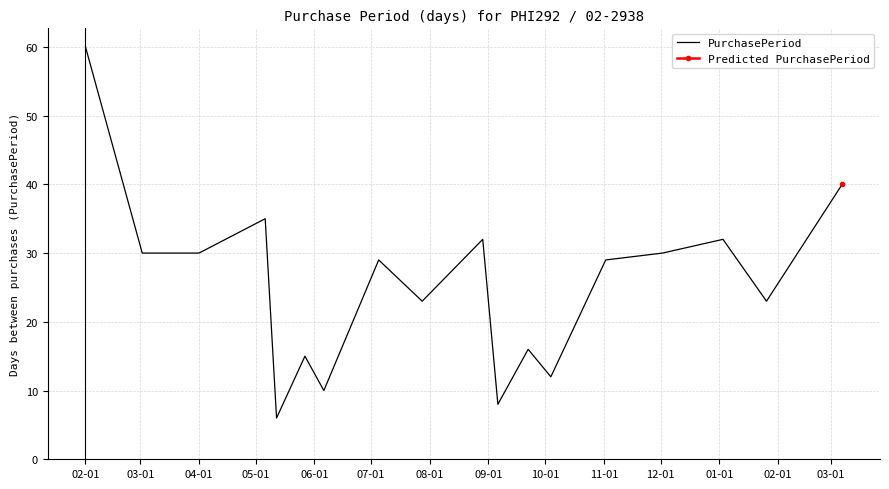

The value at 16 is 14. True or false?

False